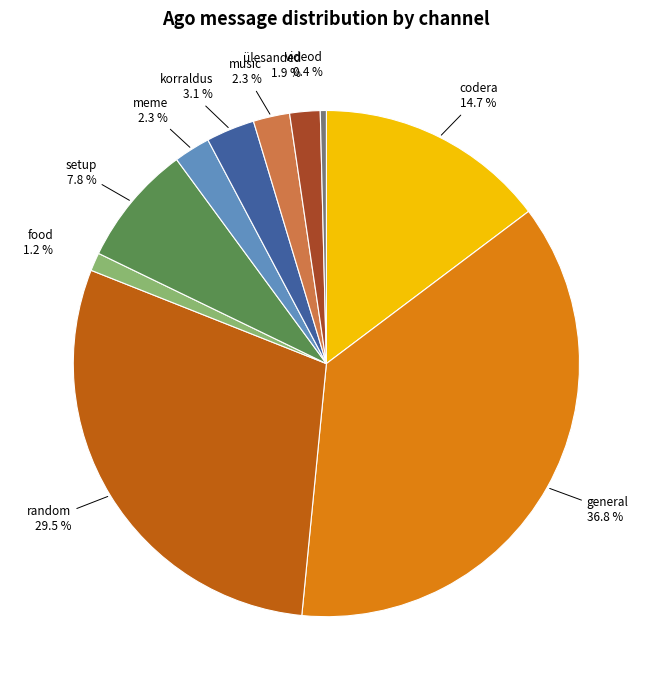

Does meme represent more than half of the total?

No